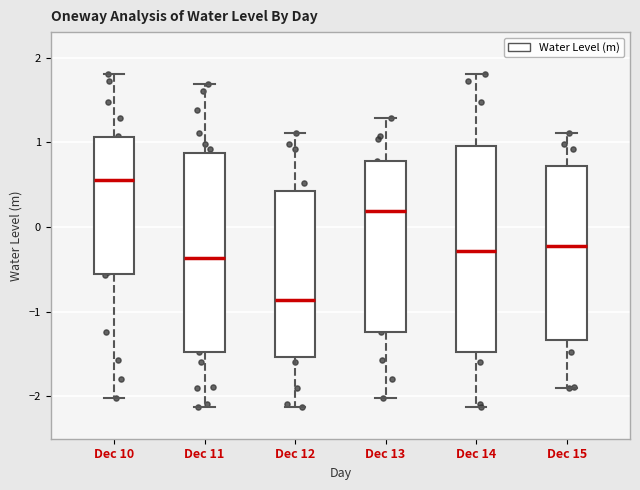

Which box has the highest median line?

Dec 10